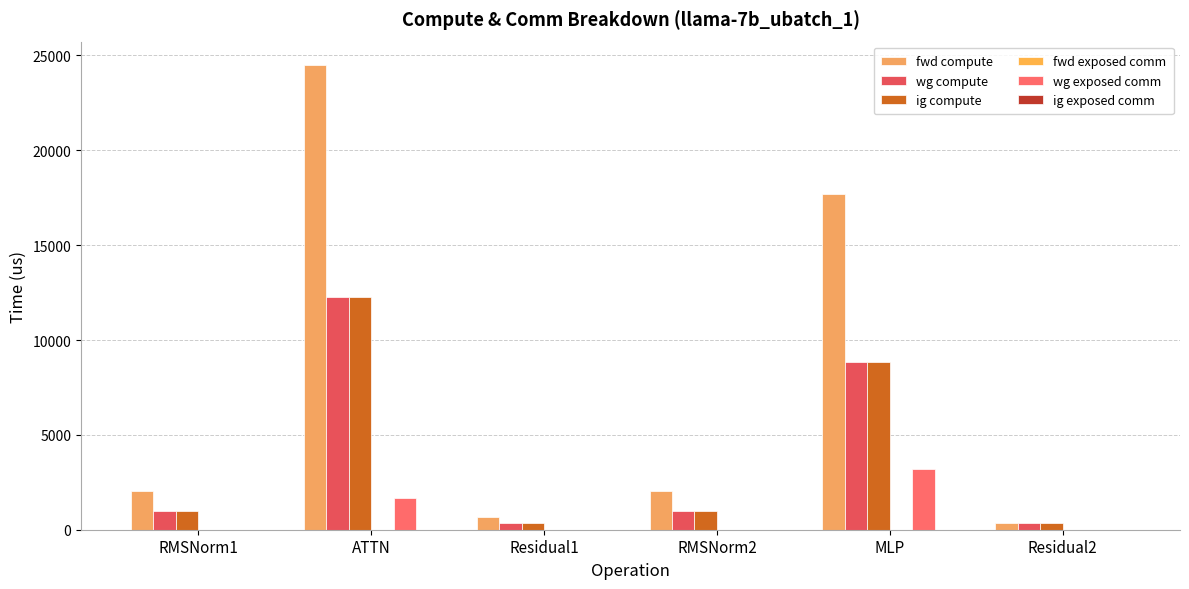

Are the bars horizontal?

No